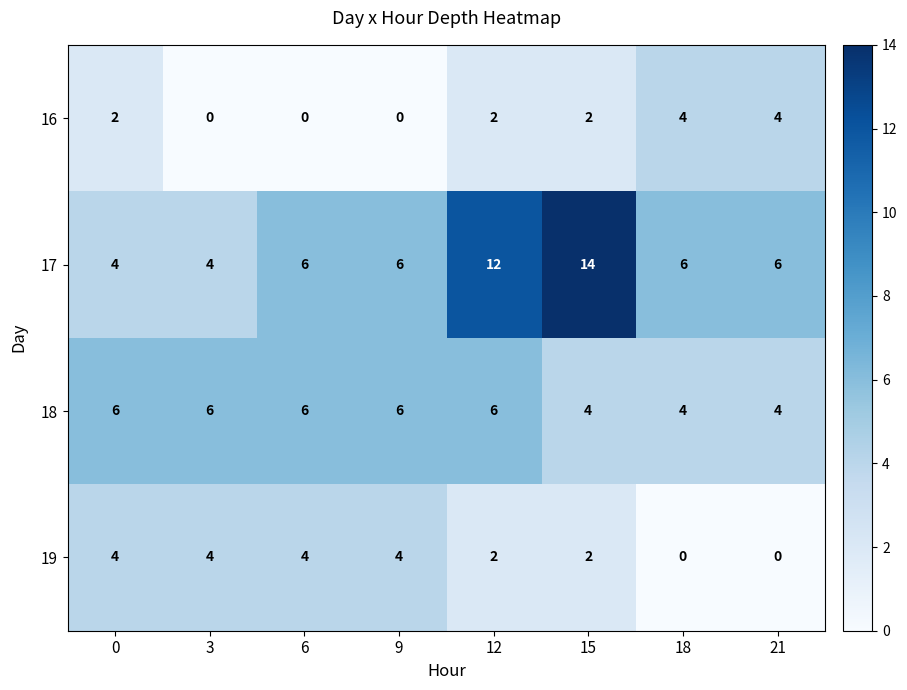

Is the value of 18 at 9 greater than the value of 16 at 3?

Yes